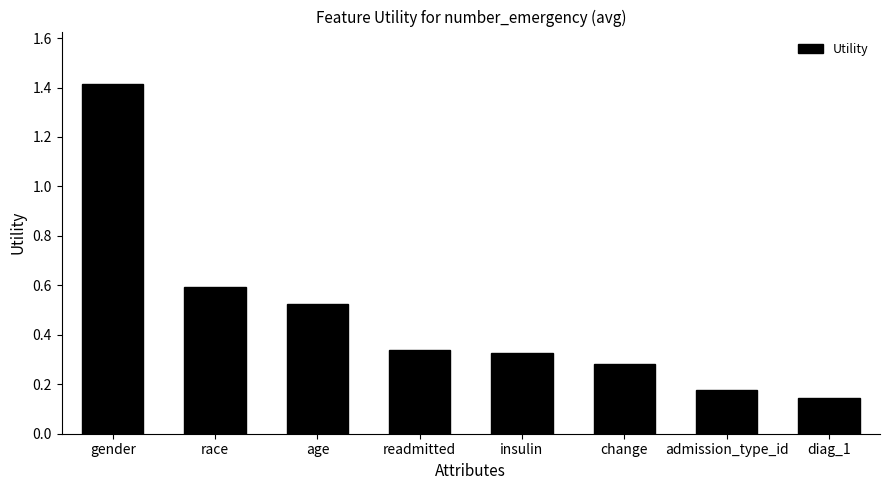

What position from the right is change?

3